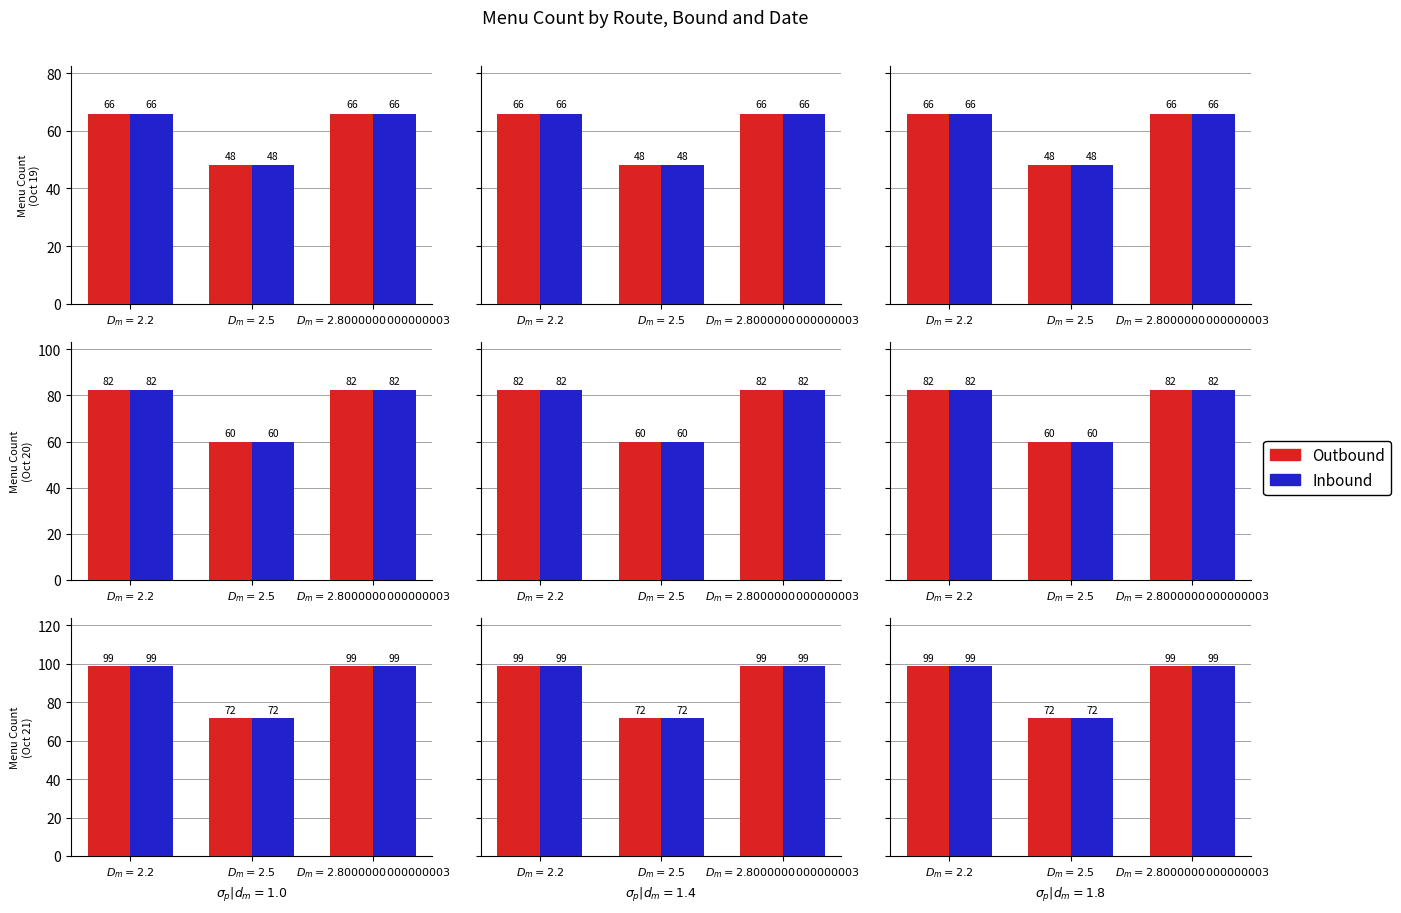

Rank the series at $D_m = 2.2$ from highest to lowest value.

Outbound, Inbound